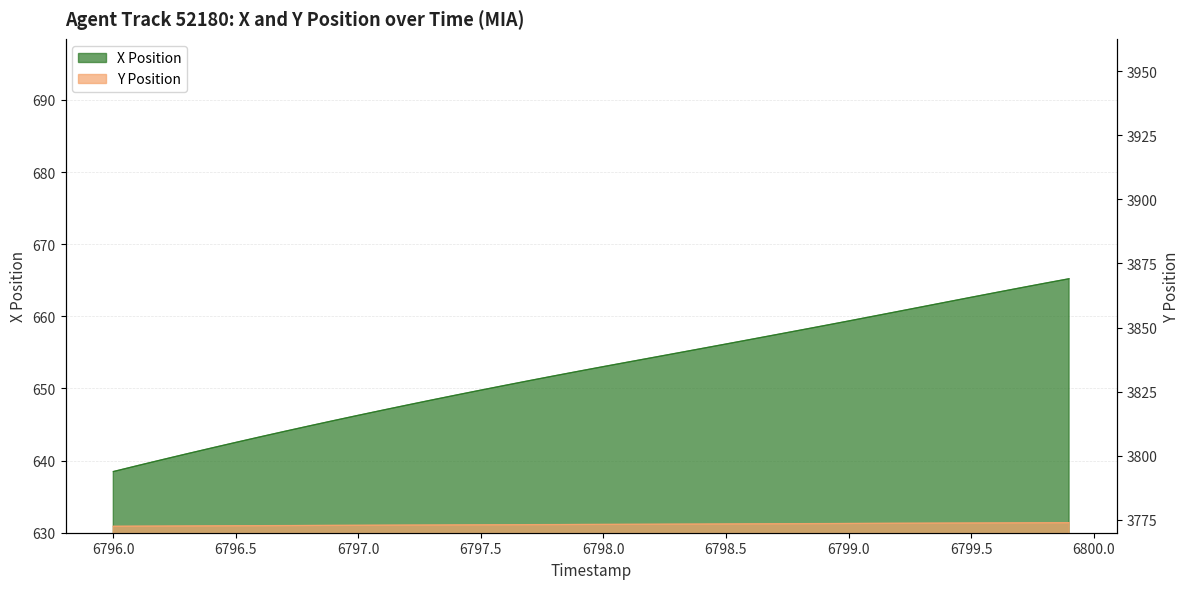

What is the difference between the X values at 6797.2 and 6796.3?

6.8